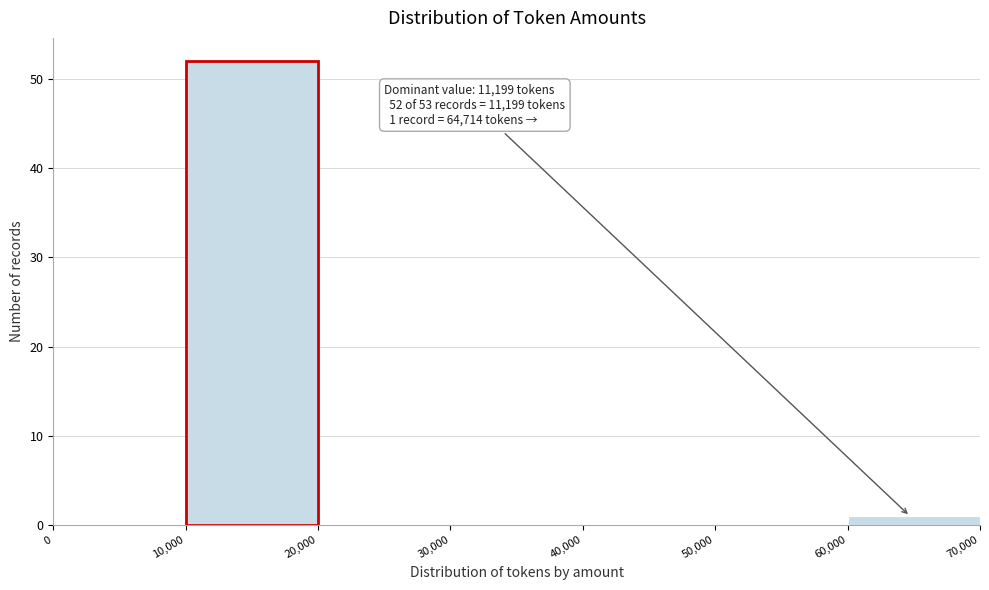

Over which range of the x-axis is the bar tallest?

10,000 to 20,000